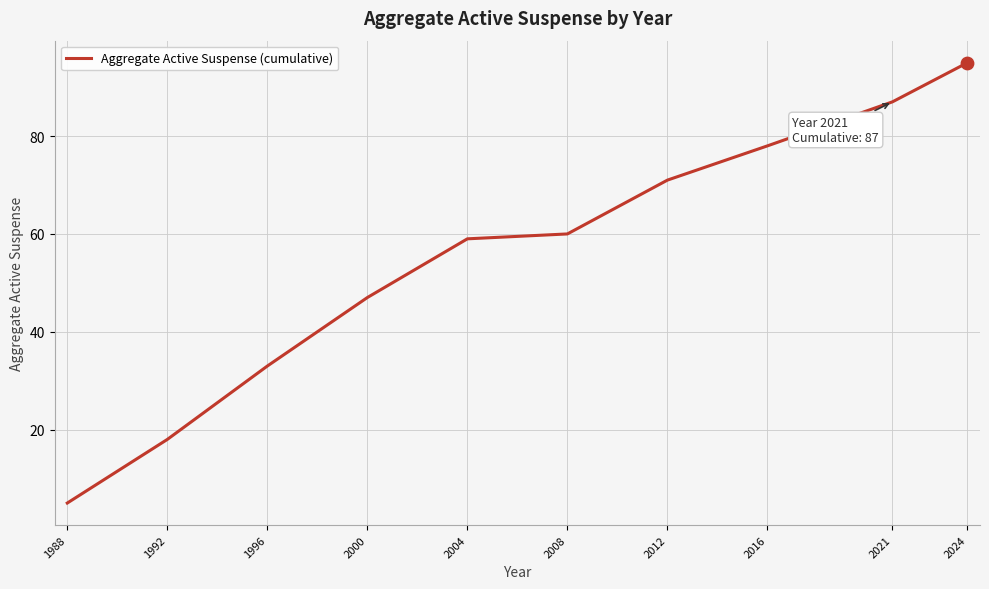

Approximately how many times larger is the value at 2000 compared to 2016?

0.6